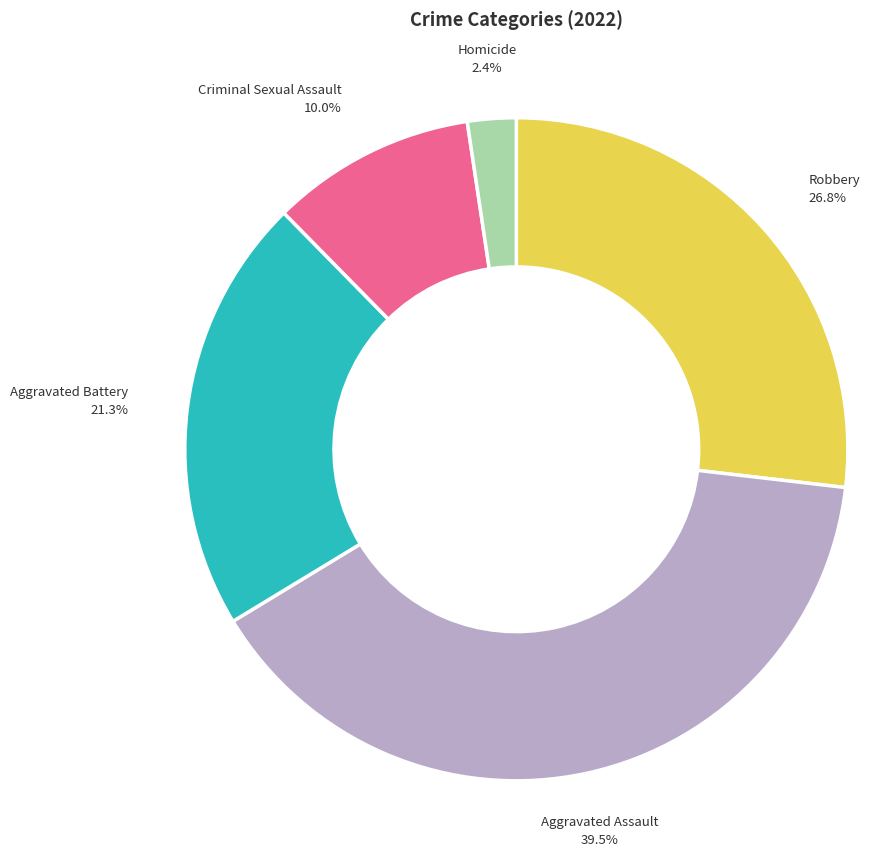

To the nearest percent, what percentage of the pie is Homicide?

2%